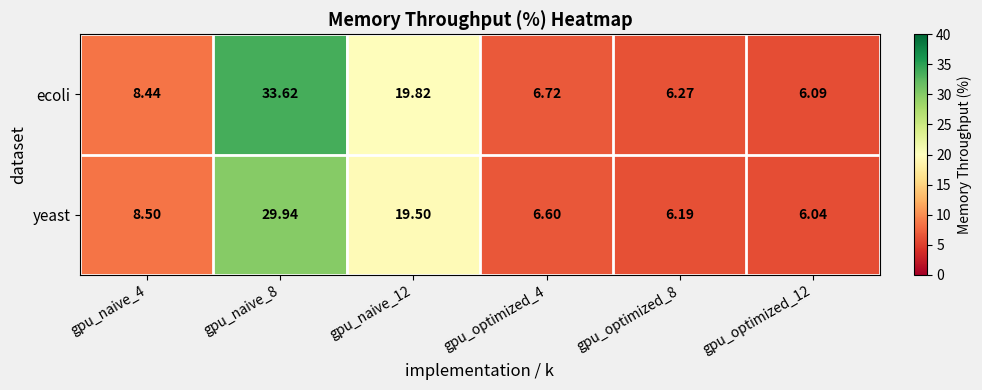

Rank the series by their maximum value, from highest to lowest.

ecoli, yeast